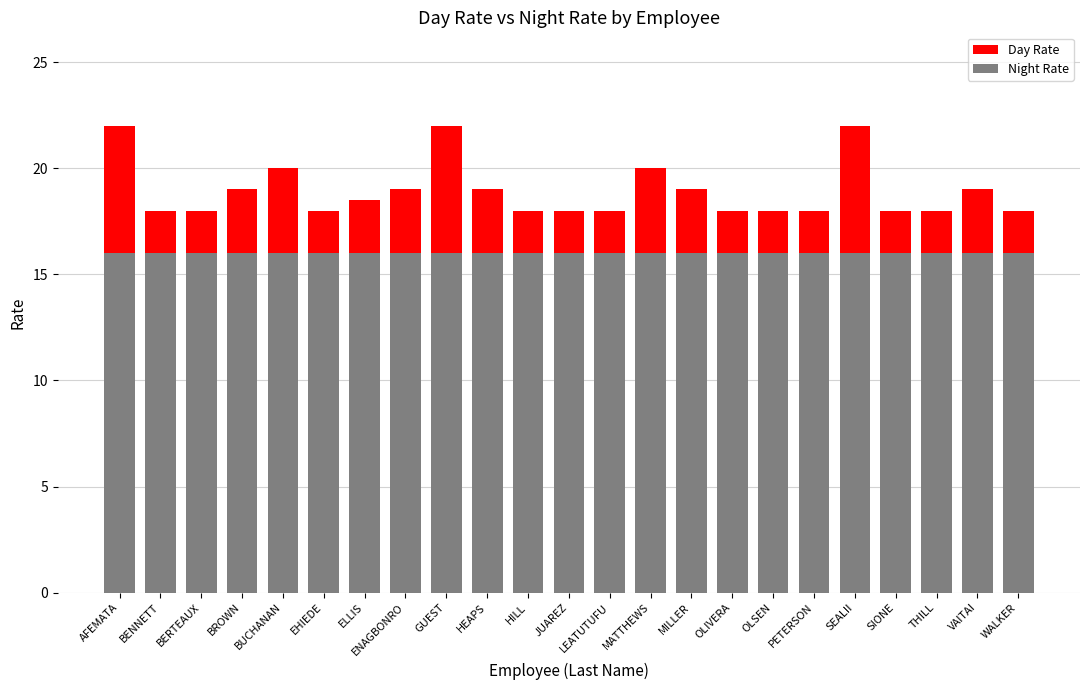

How many series are shown in this chart?

2